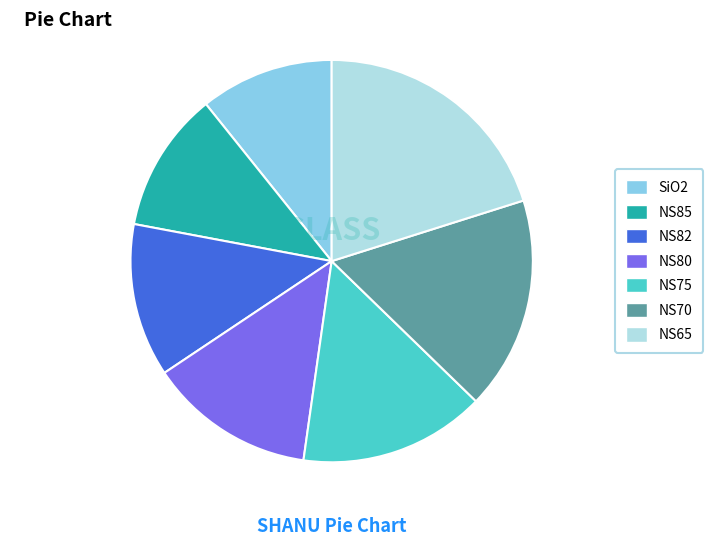

Do NS80 and NS82 together represent more than half of the pie?

No